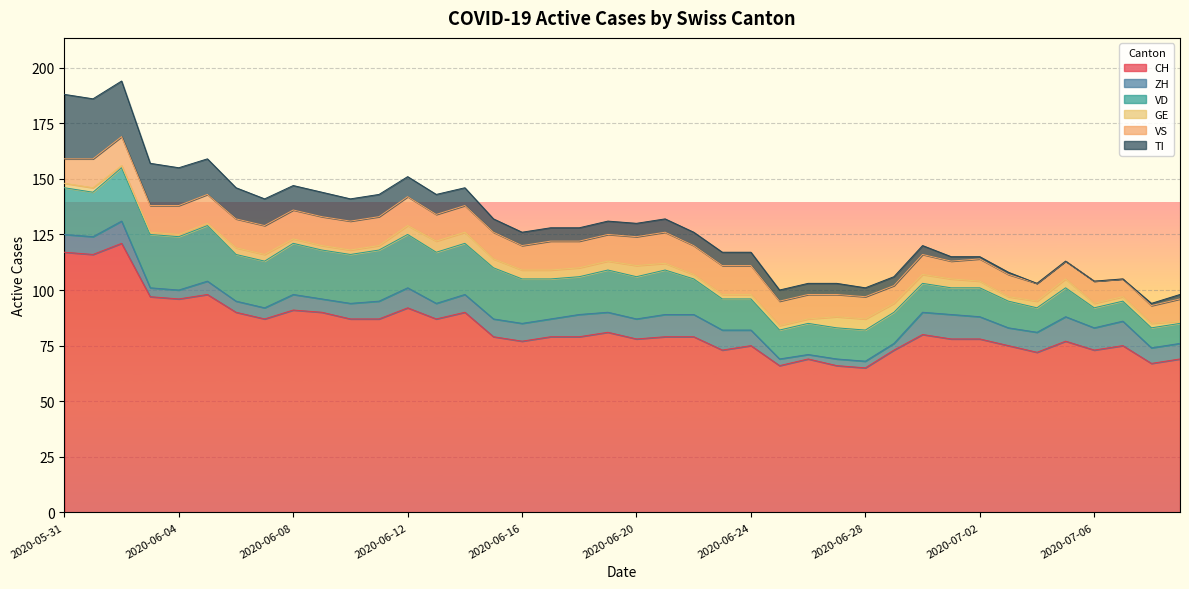

Is the value of VS at 2020-06-06 greater than the value of GE at 2020-07-07?

Yes